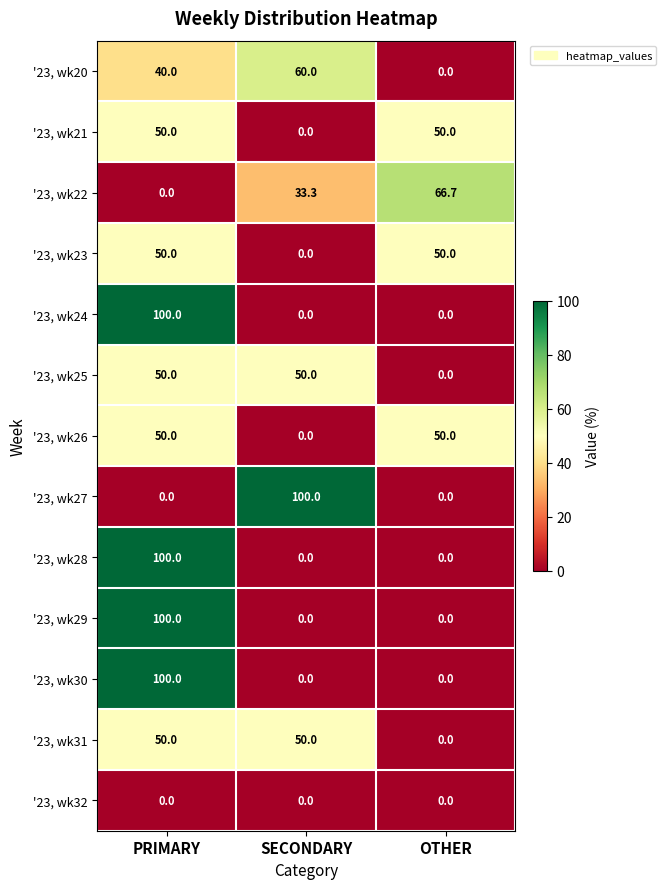

Rank the categories by '23, wk22 value from lowest to highest.

PRIMARY, SECONDARY, OTHER